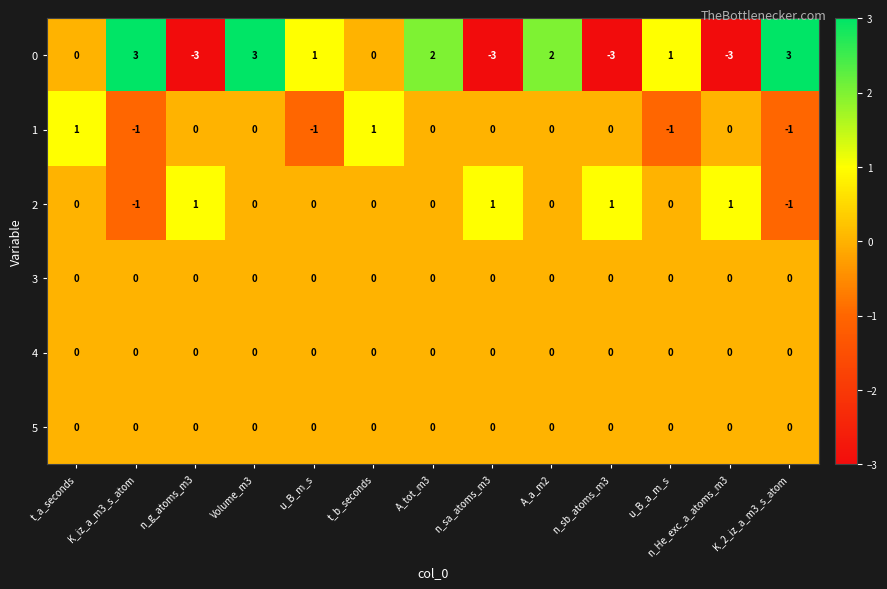

What is the minimum value shown in the chart?

-3